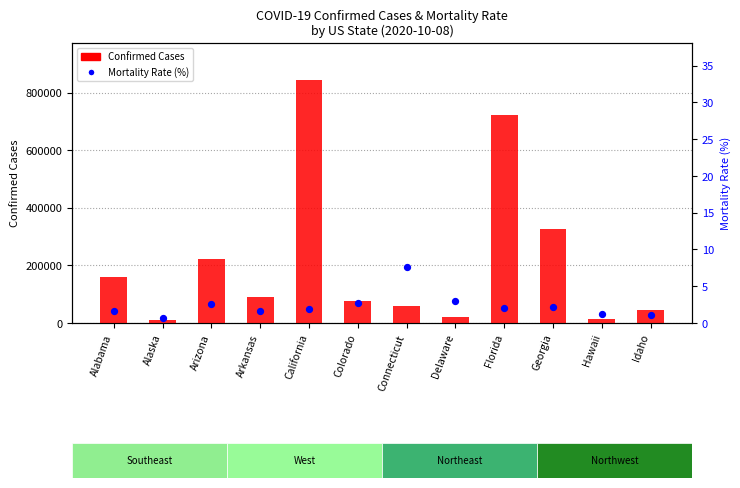

At how many categories does at least one series exceed 402808?

2